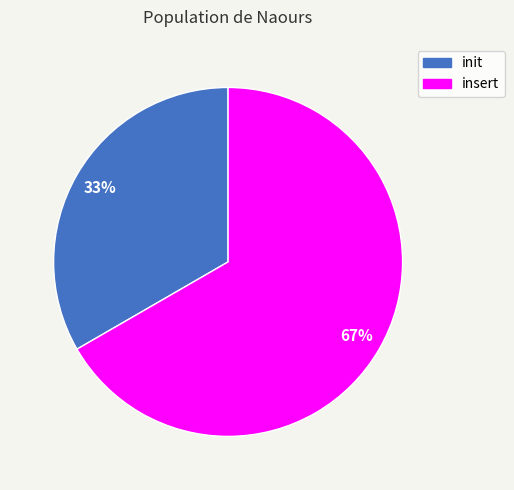

Approximately how many times larger is the value at insert compared to init?

2.0